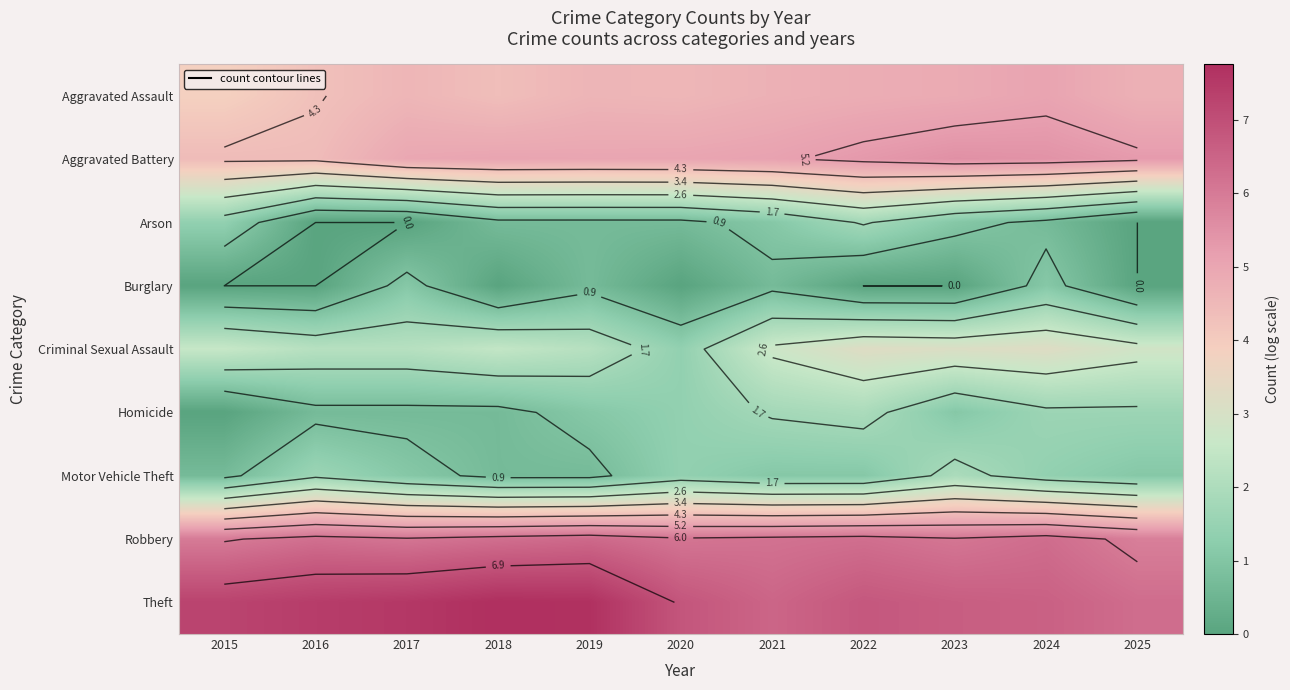

At how many categories does at least one series exceed 6?

11